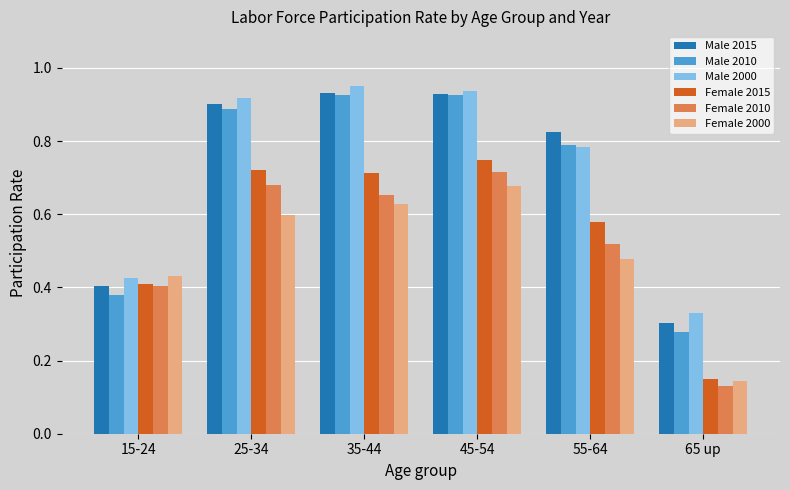

What is the sum of all Female 2015 values?

3.3